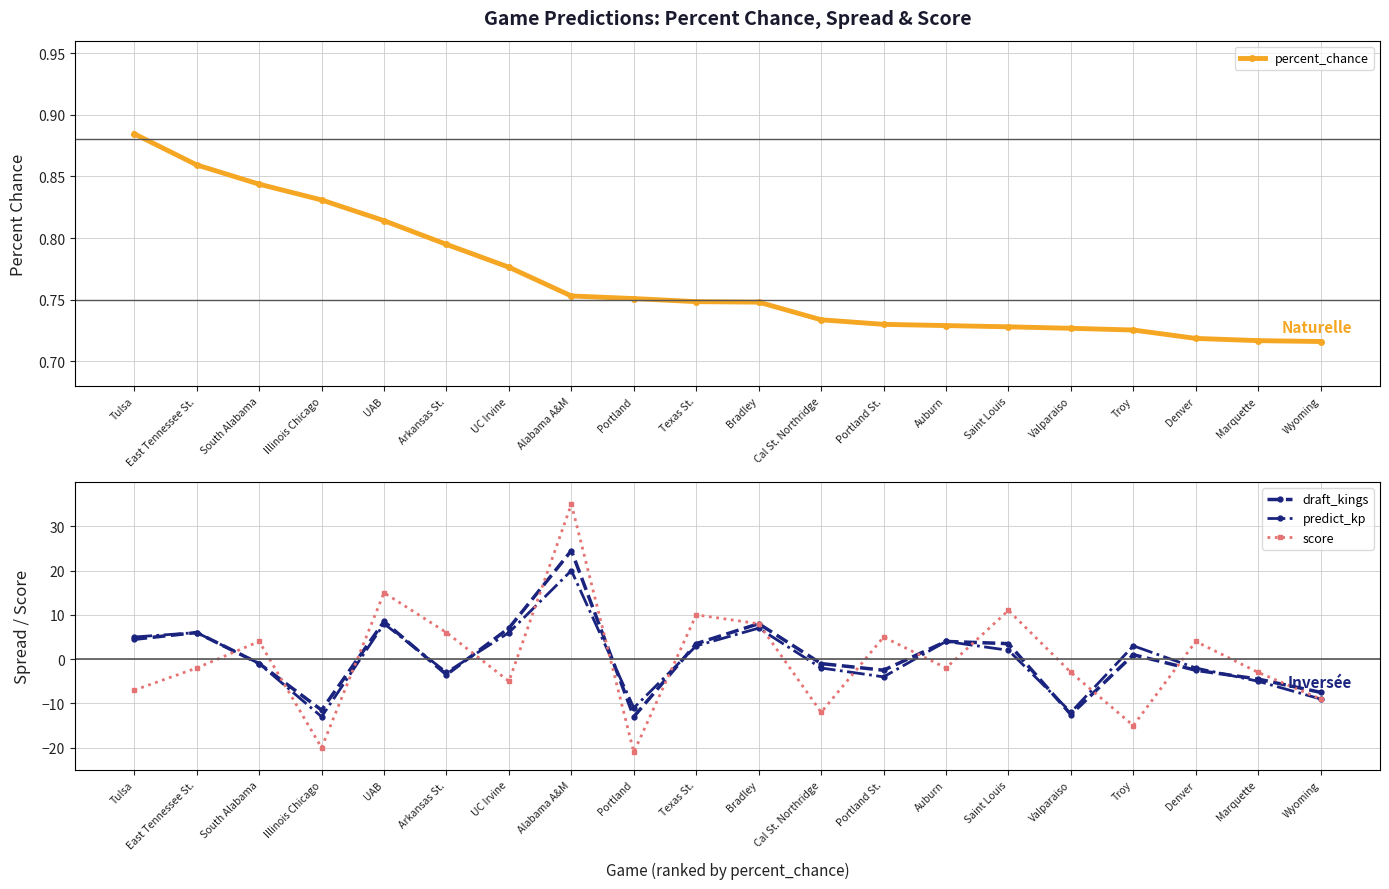

Between which two adjacent categories do percent_chance and predict_kp first intersect?

East Tennessee St. and South Alabama